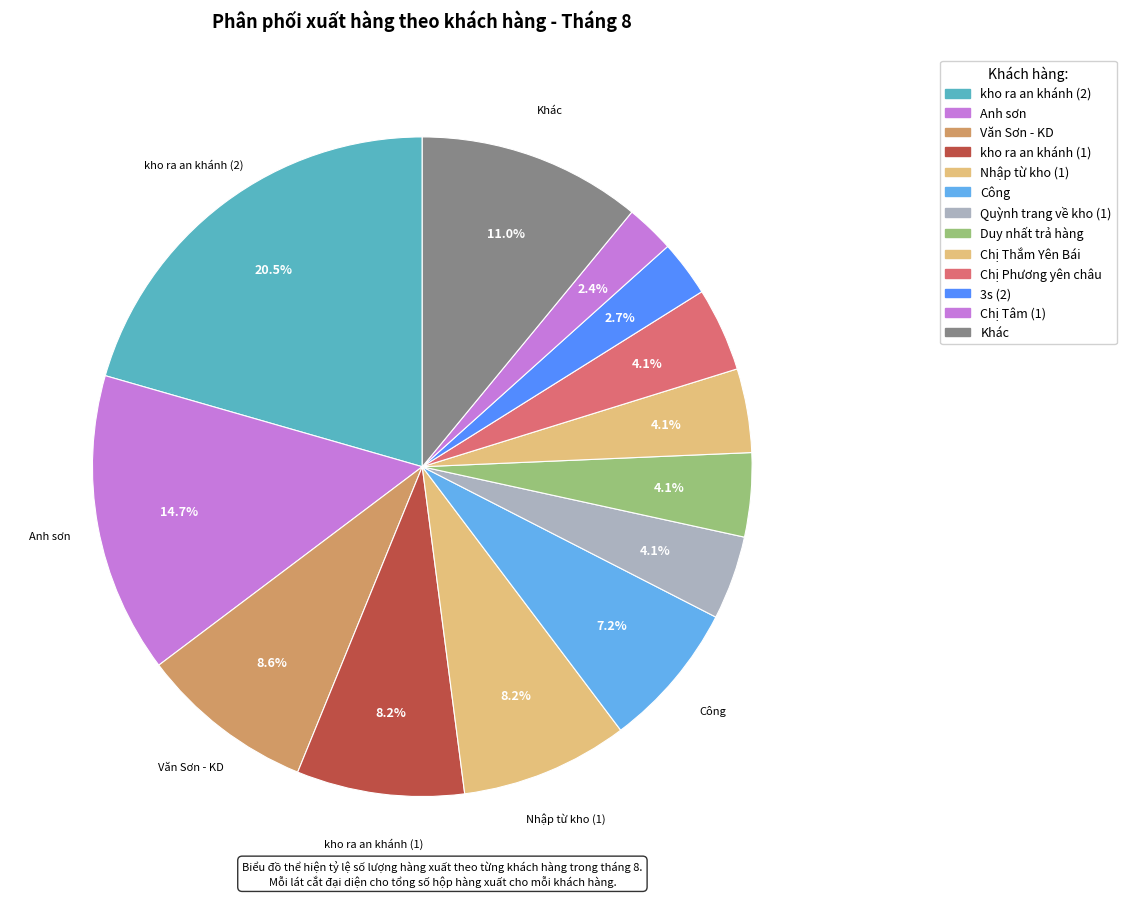

How many slices are in this pie chart?

13